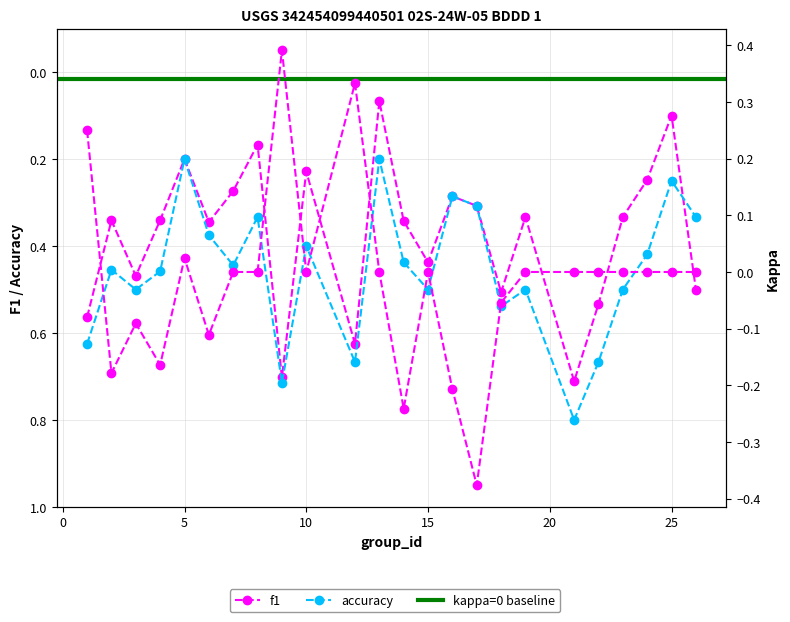

True or false: accuracy has more than 0 points higher than both neighbors.

True